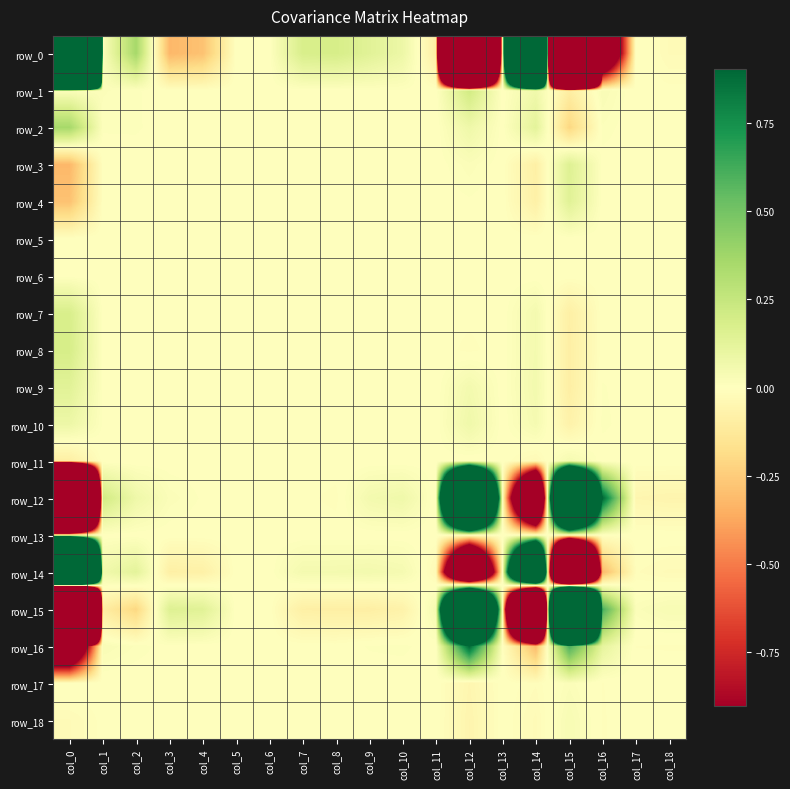

How many distinct data groups are displayed?

19